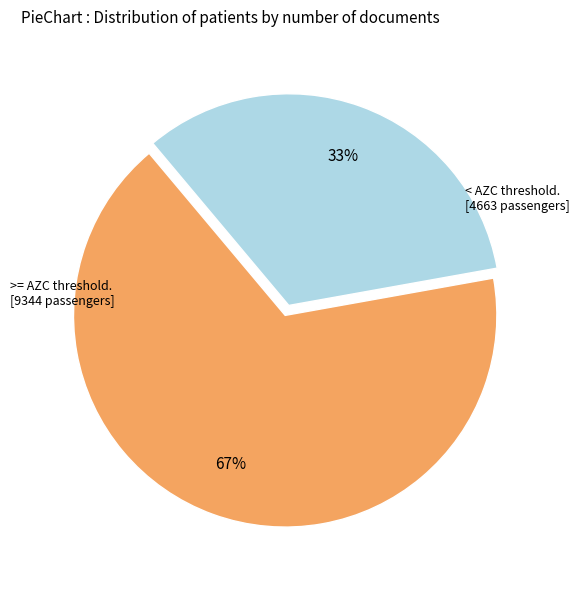

Is there a majority slice in this chart?

Yes